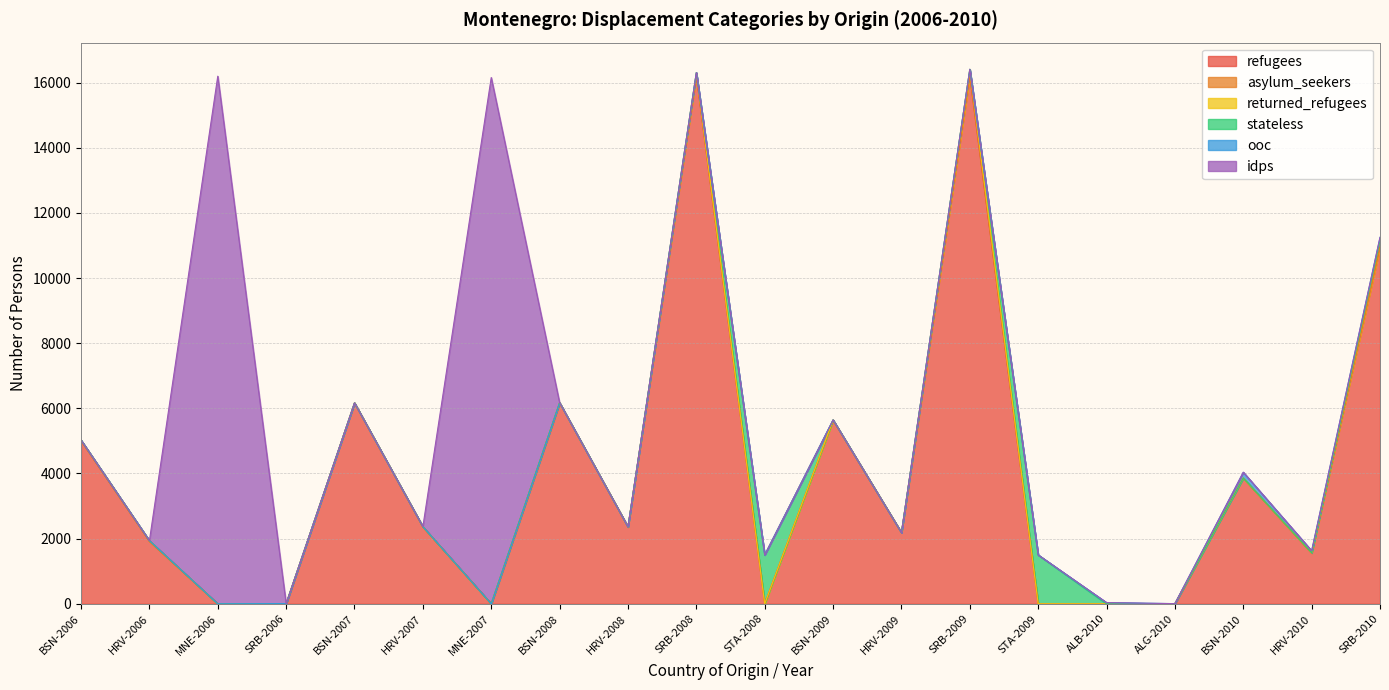

What is the label of the 16th point from the right?

BSN-2007